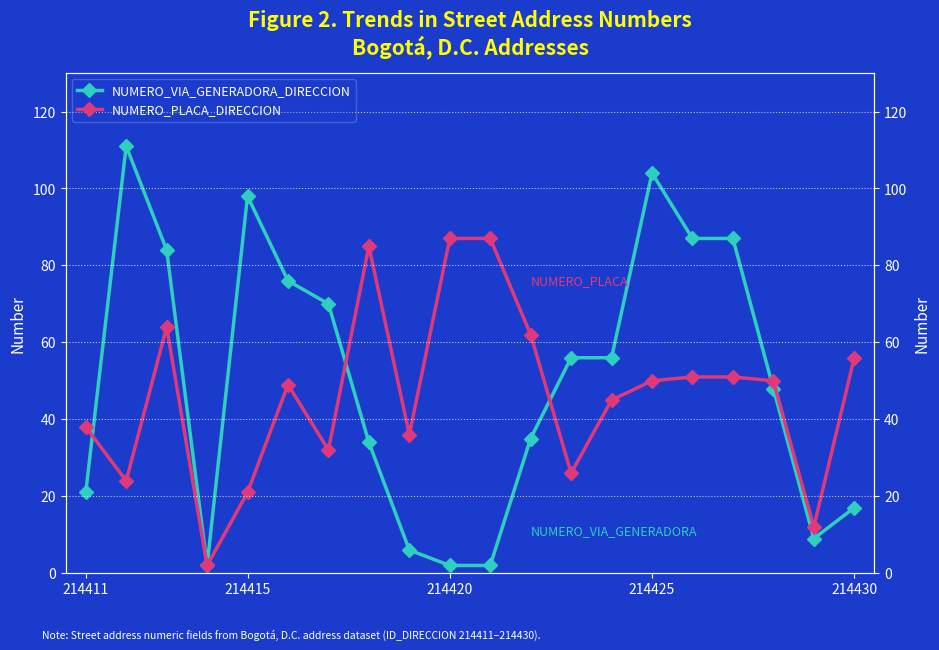

True or false: NUMERO_PLACA_DIRECCION and NUMERO_VIA_GENERADORA_DIRECCION intersect in this chart.

True